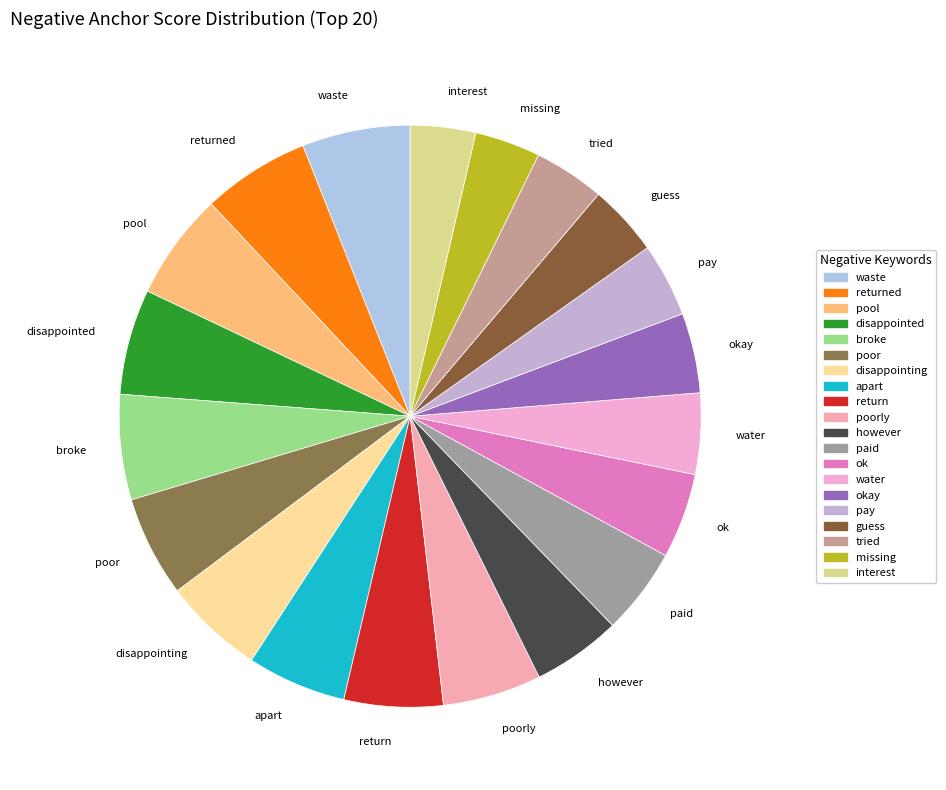

How many slices are in this pie chart?

20